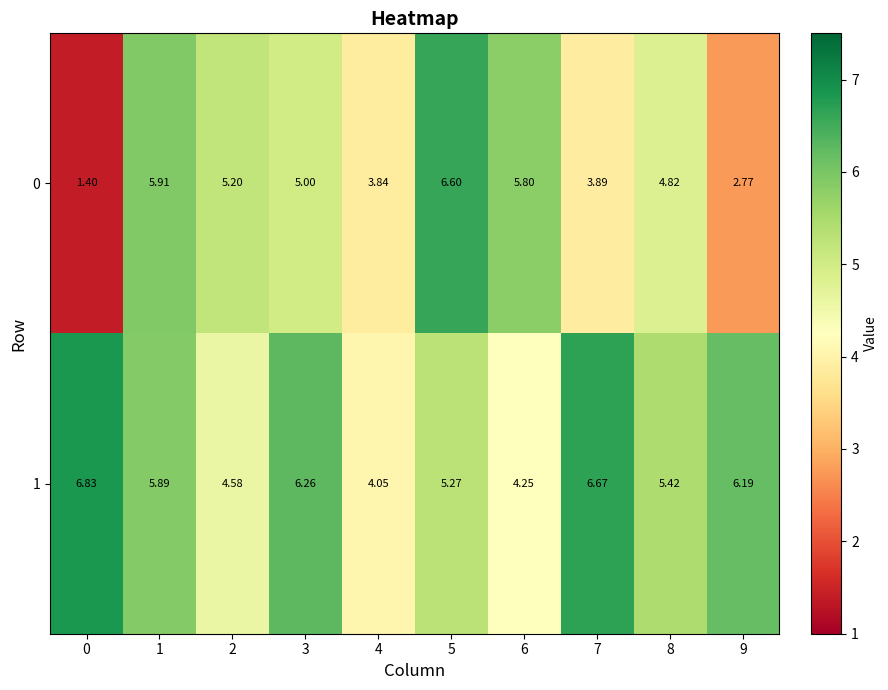

Which series has the widest spread of values?

0